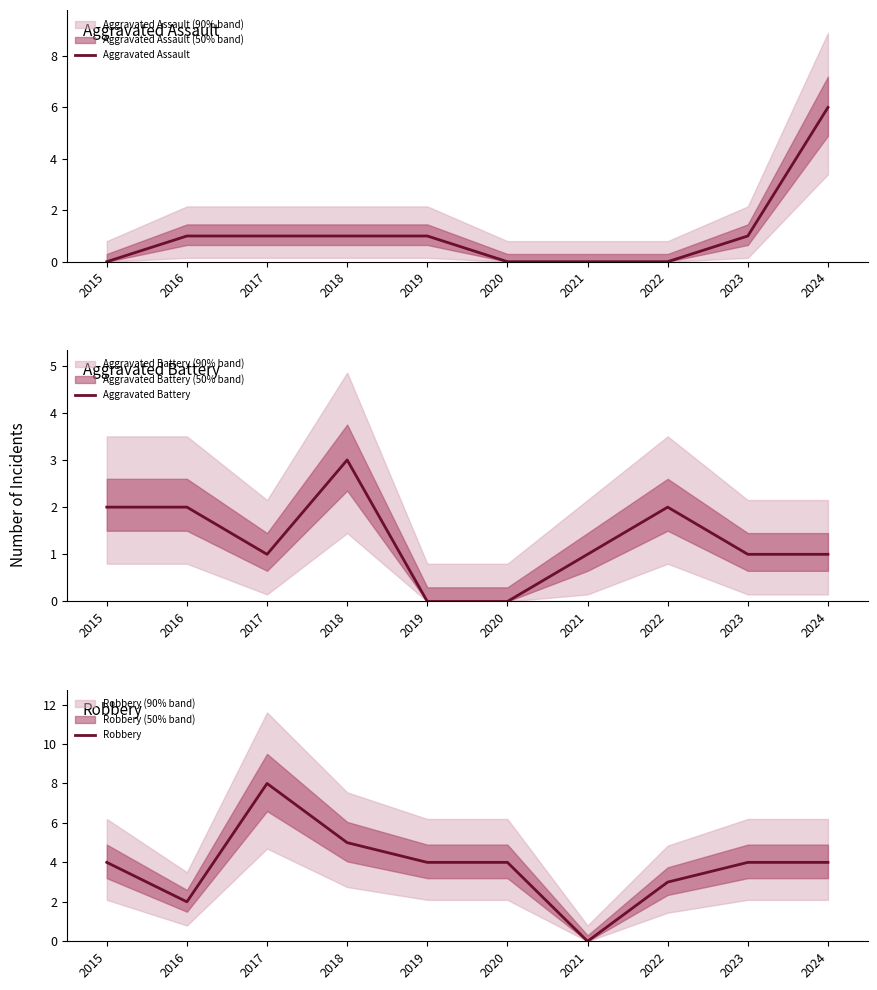

The value of Robbery at 2018 is 5. True or false?

True